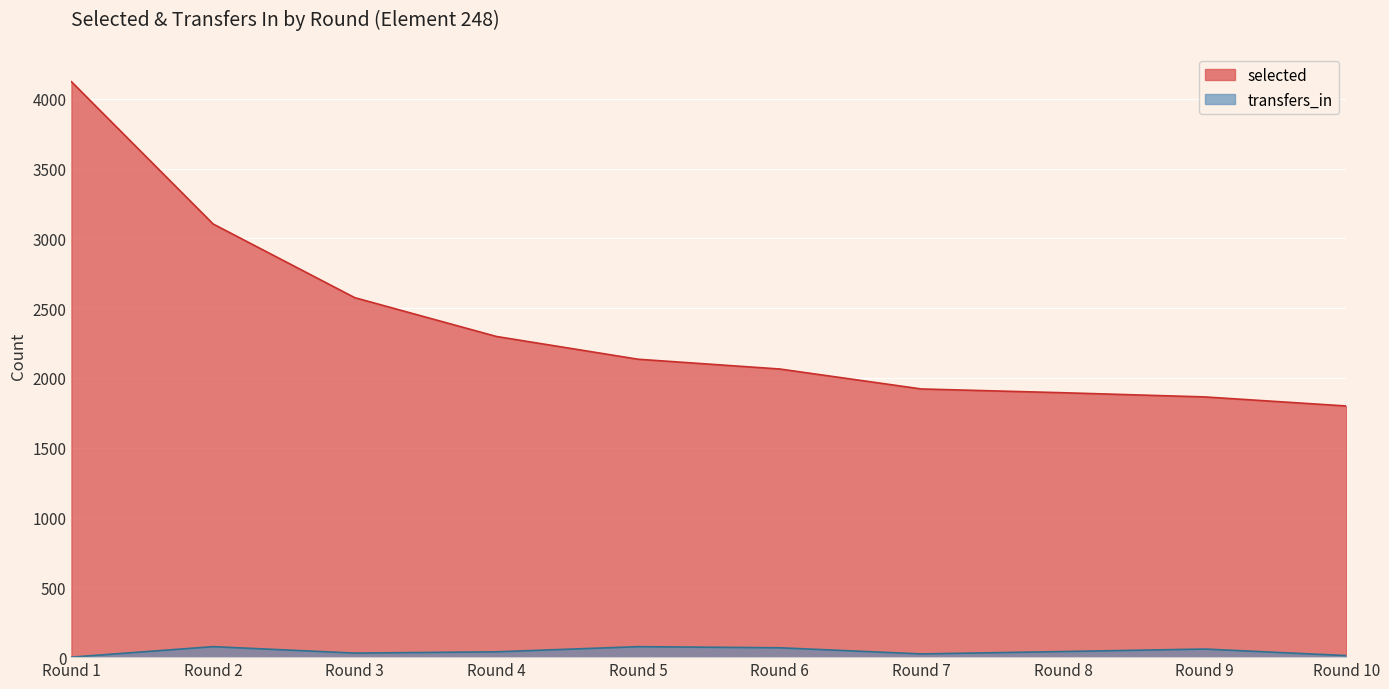

Reading left to right, extract all data points from this chart.

selected: Round 1=4122	Round 2=3103	Round 3=2575	Round 4=2297	Round 5=2134	Round 6=2064	Round 7=1921	Round 8=1894	Round 9=1864	Round 10=1799
transfers_in: Round 1=0	Round 2=75	Round 3=29	Round 4=38	Round 5=75	Round 6=67	Round 7=23	Round 8=40	Round 9=58	Round 10=11